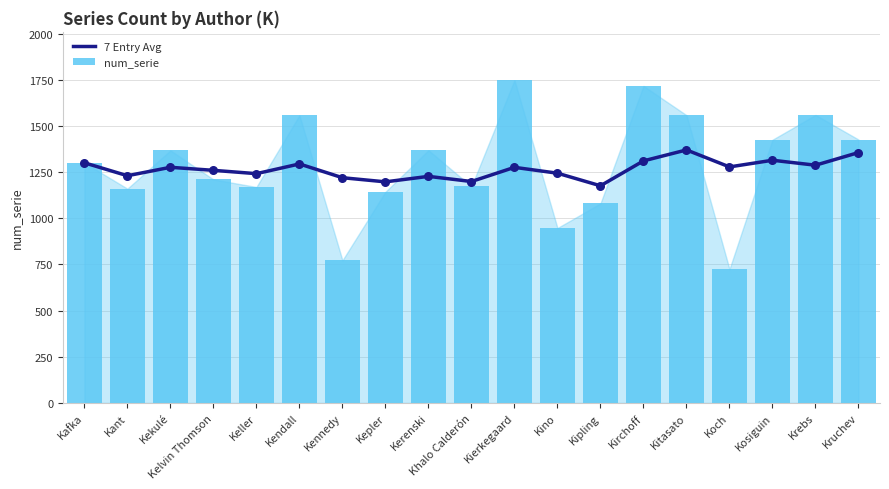

Which series has the widest spread of Y values?

num_serie